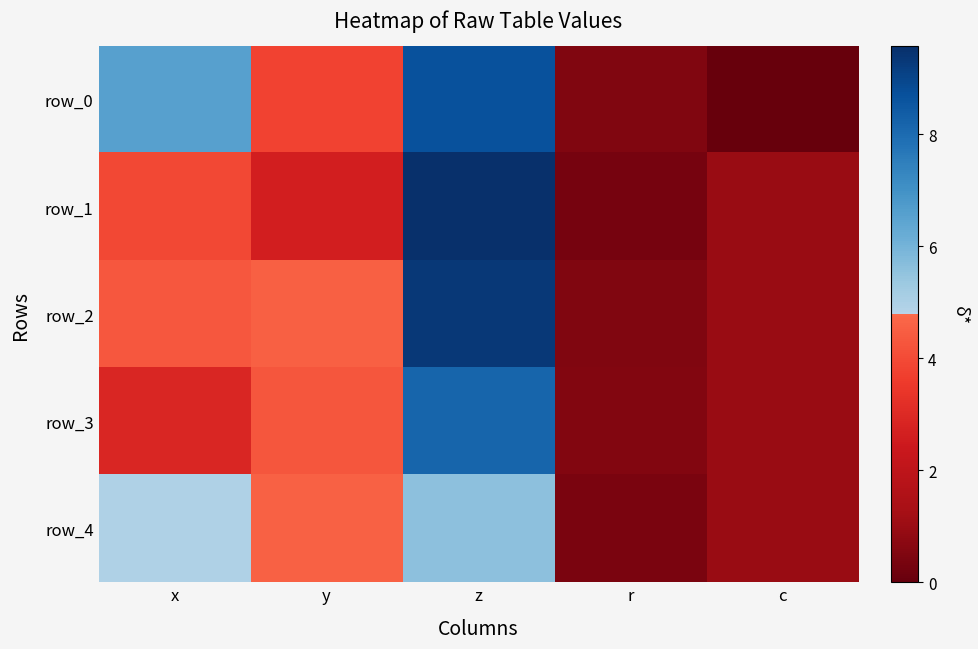

Which series has the largest total across all categories?

row_2